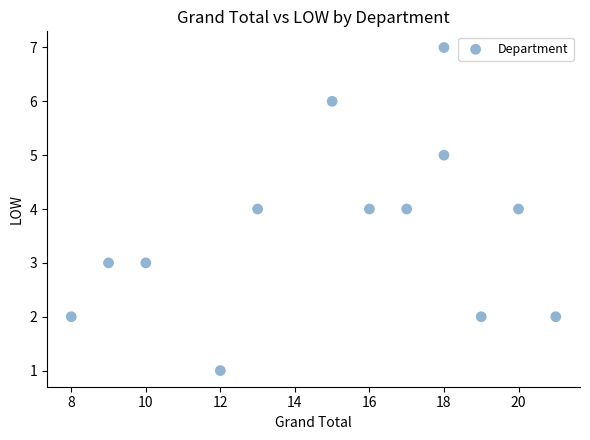

What is the range of X values (max minus min)?

13